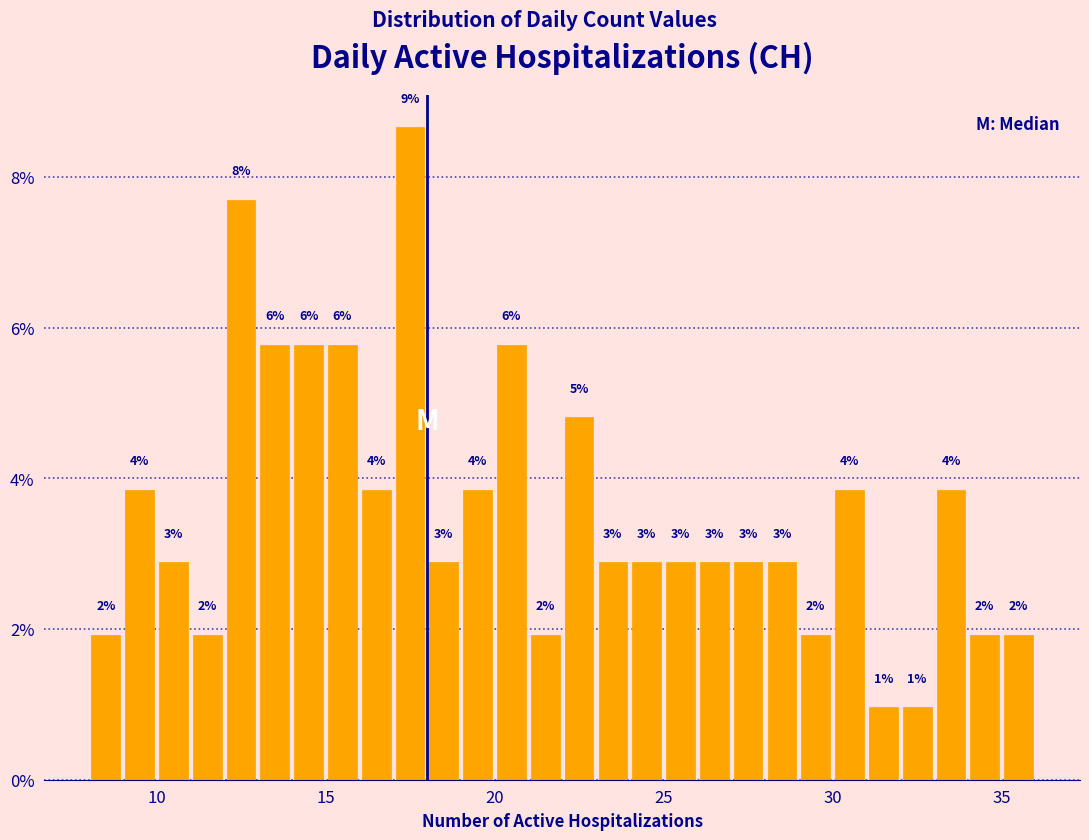

Around what value on the x-axis is the tallest bar? Give the approximate position of its centre, as read against the axis.

17.5